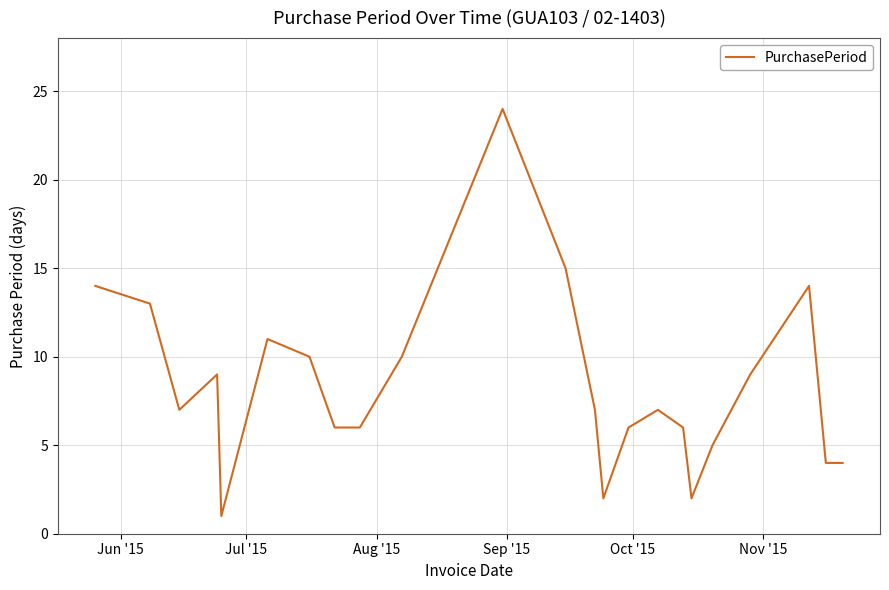

What is the difference between the maximum and minimum values?

23